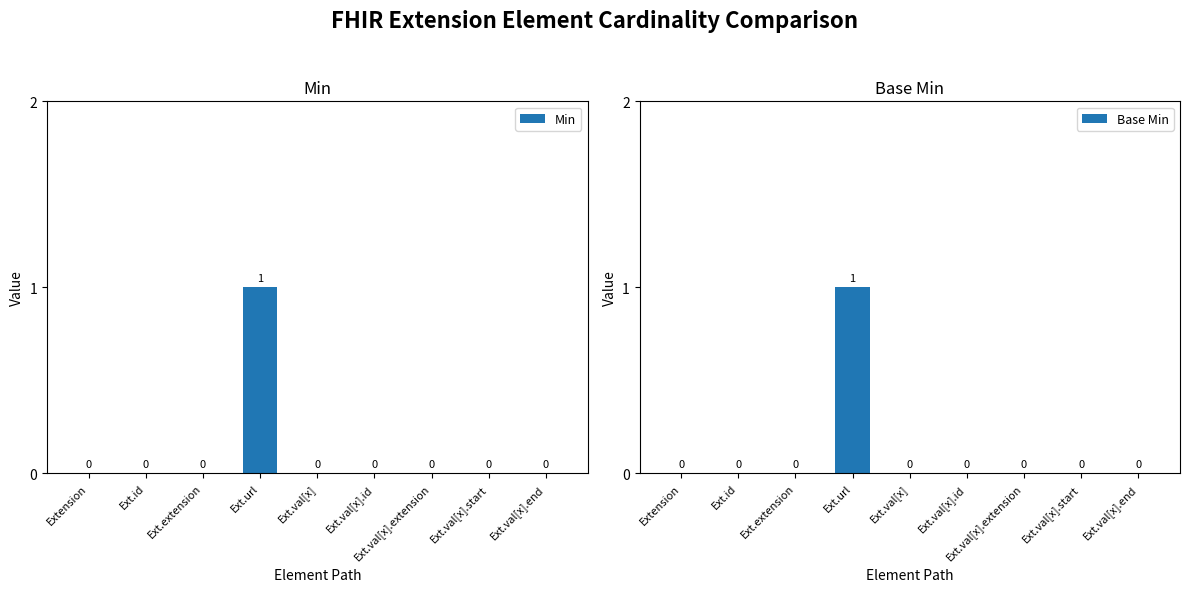

How many bars are there in total?

18